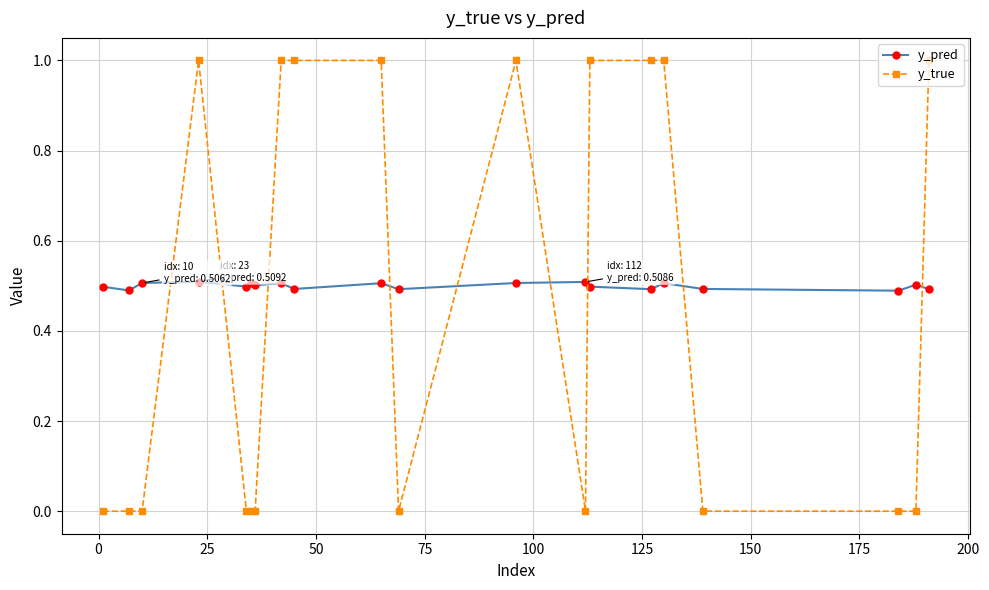

What is the sum of all y_pred values?

10.0